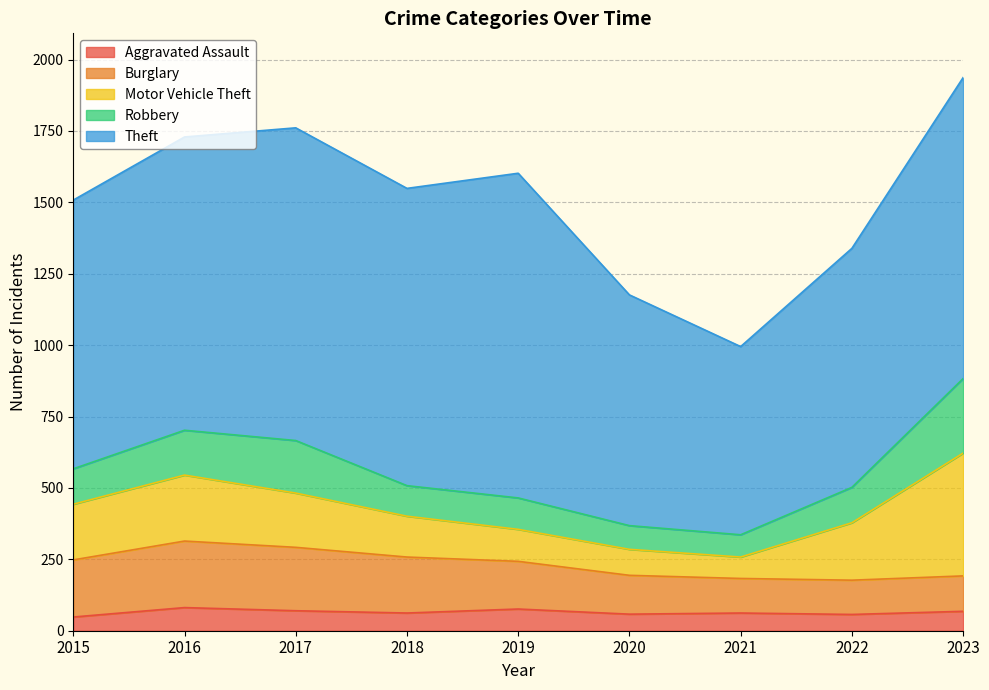

List the series in order of their peak value, lowest first.

Aggravated Assault, Burglary, Robbery, Motor Vehicle Theft, Theft